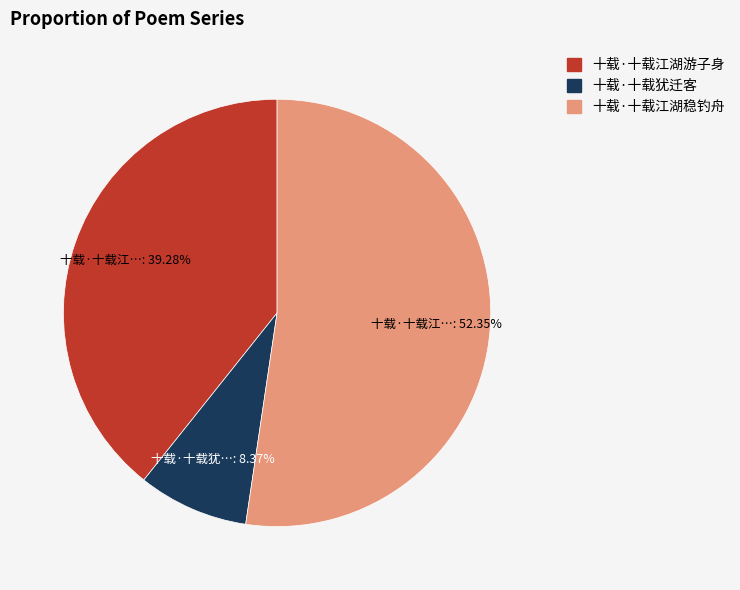

What is the ratio of the value at 十载·十载江湖稳钓舟 to the value at 十载·十载犹迁客?

6.3